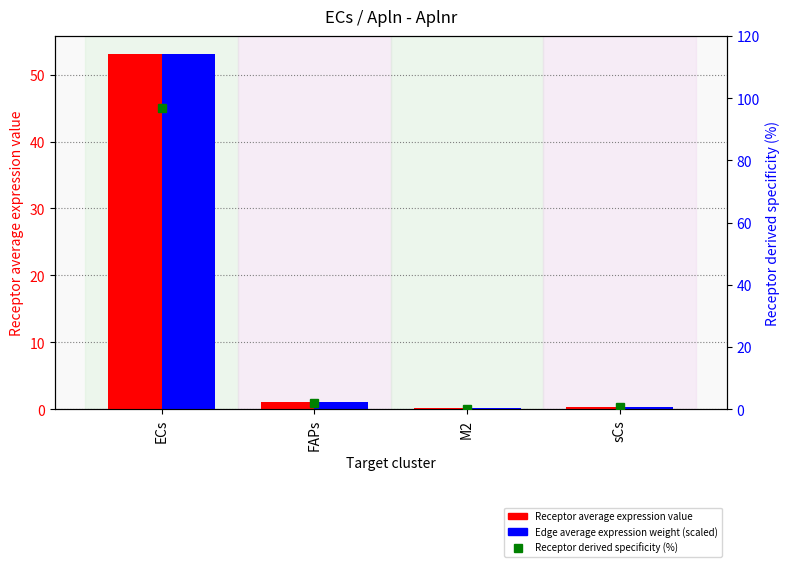

Reading left to right, list all the values displayed in this chart.

Receptor average expression value: ECs=53.1	FAPs=1.1	M2=0.1	sCs=0.4
Edge average expression weight (scaled): ECs=53.1	FAPs=1.1	M2=0.1	sCs=0.4
Receptor derived specificity (%): ECs=97.0	FAPs=2.1	M2=0.2	sCs=0.7